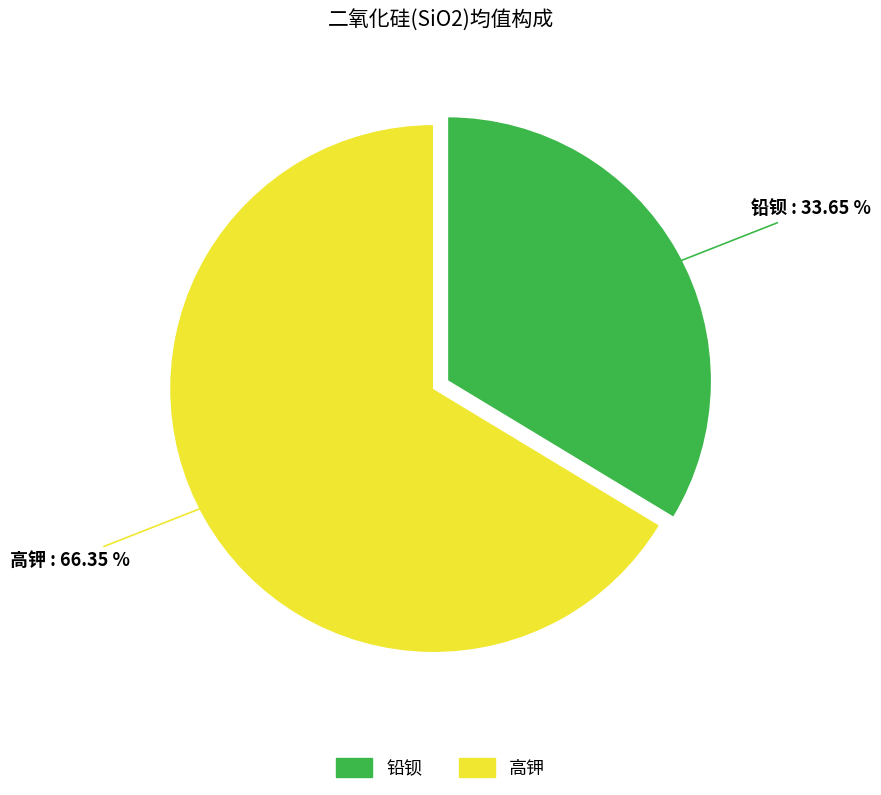

To the nearest percent, what percentage of the pie is 铅钡?

34%